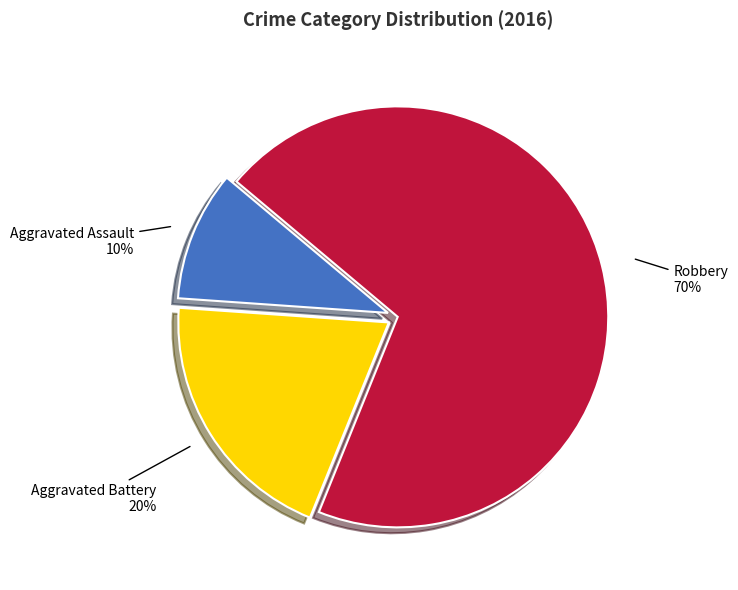

Between Aggravated Battery and Aggravated Assault, which is larger?

Aggravated Battery